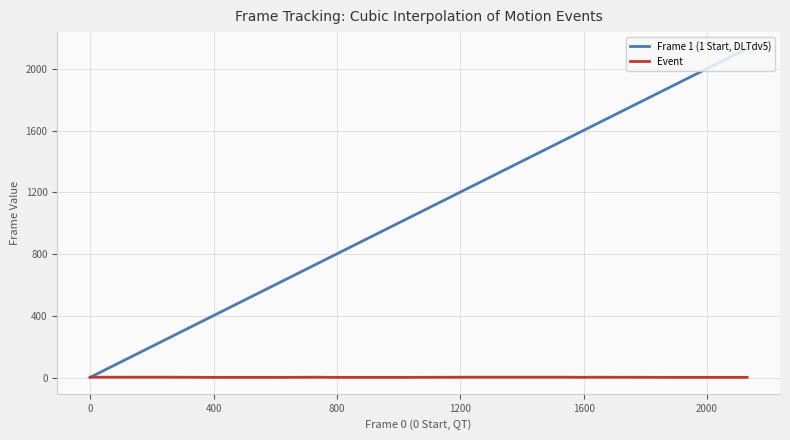

Which series has the widest spread of values?

Frame 1 (1 Start, DLTdv5)